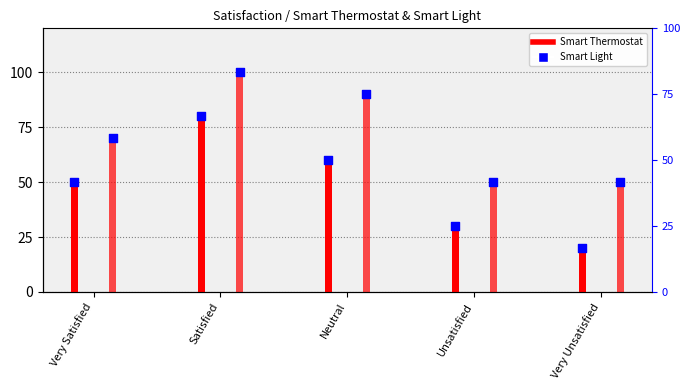

Which series contains the highest Y value?

Smart Light